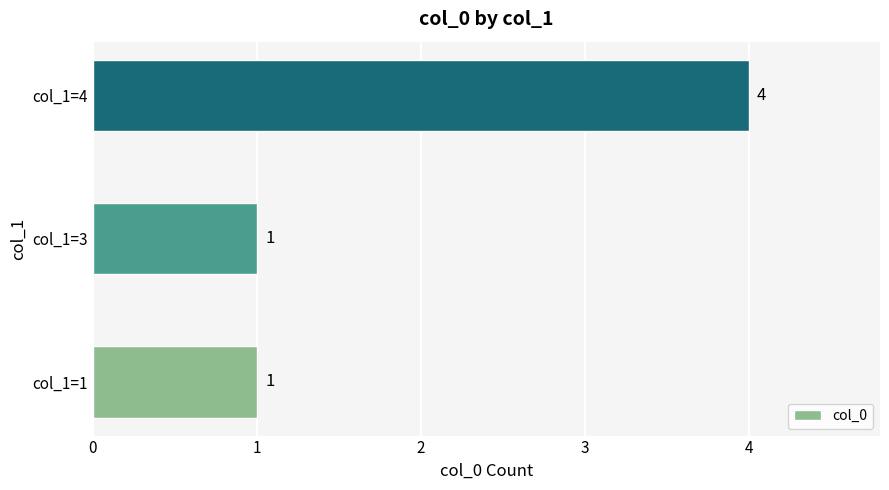

How many series are shown in this chart?

1